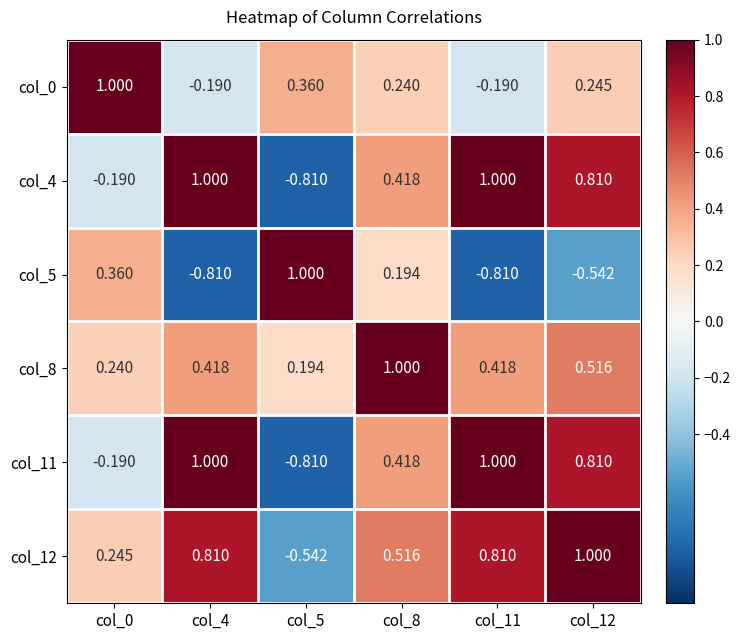

Is the value of col_11 at col_4 greater than the value of col_0 at col_12?

Yes